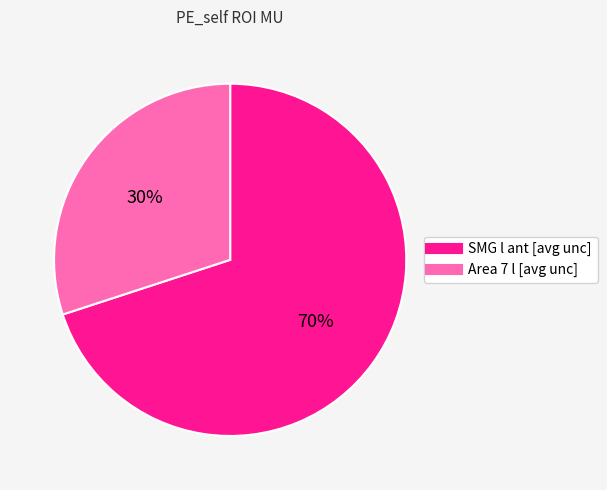

What is the largest slice in the pie chart?

SMG l ant [avg unc]